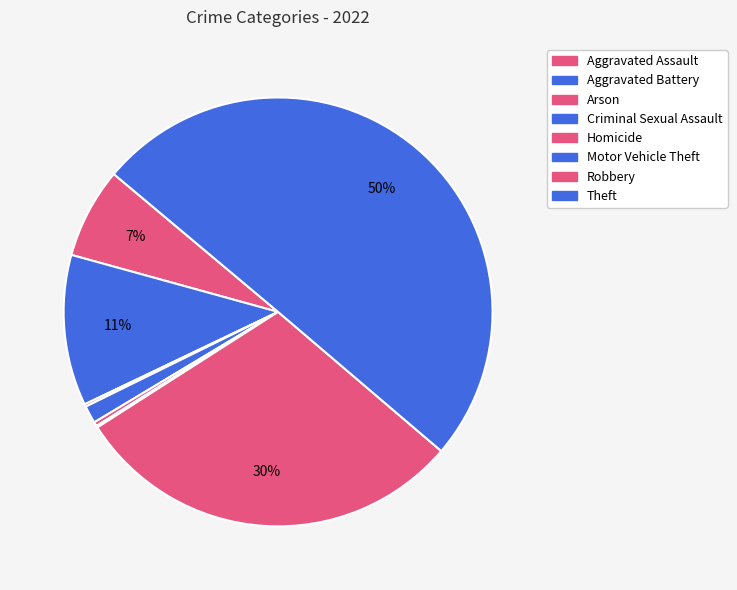

To the nearest percent, what portion does Robbery represent?

30%